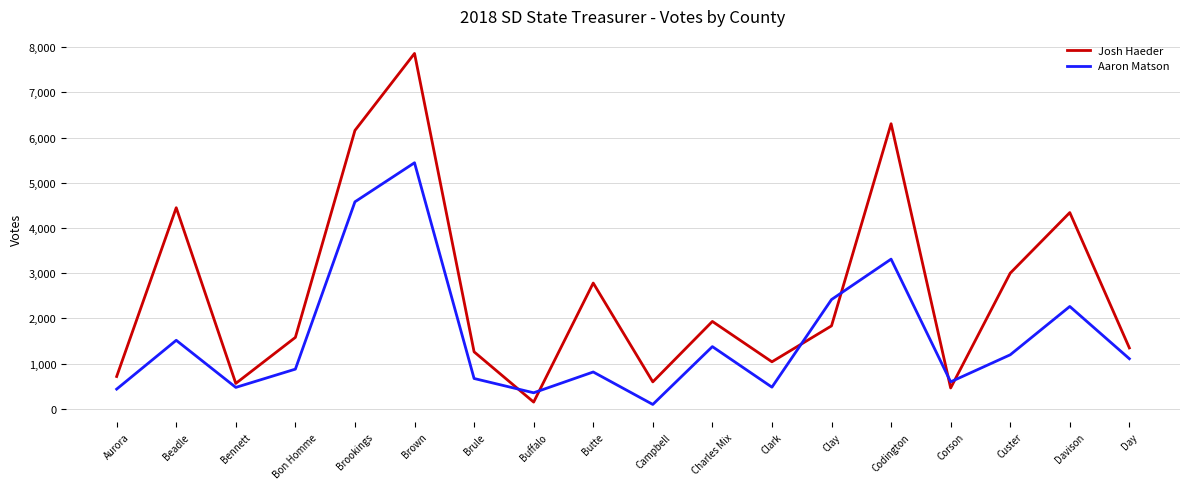

In Josh Haeder, how many points are lower than both neighbors (excluding endpoints)?

5